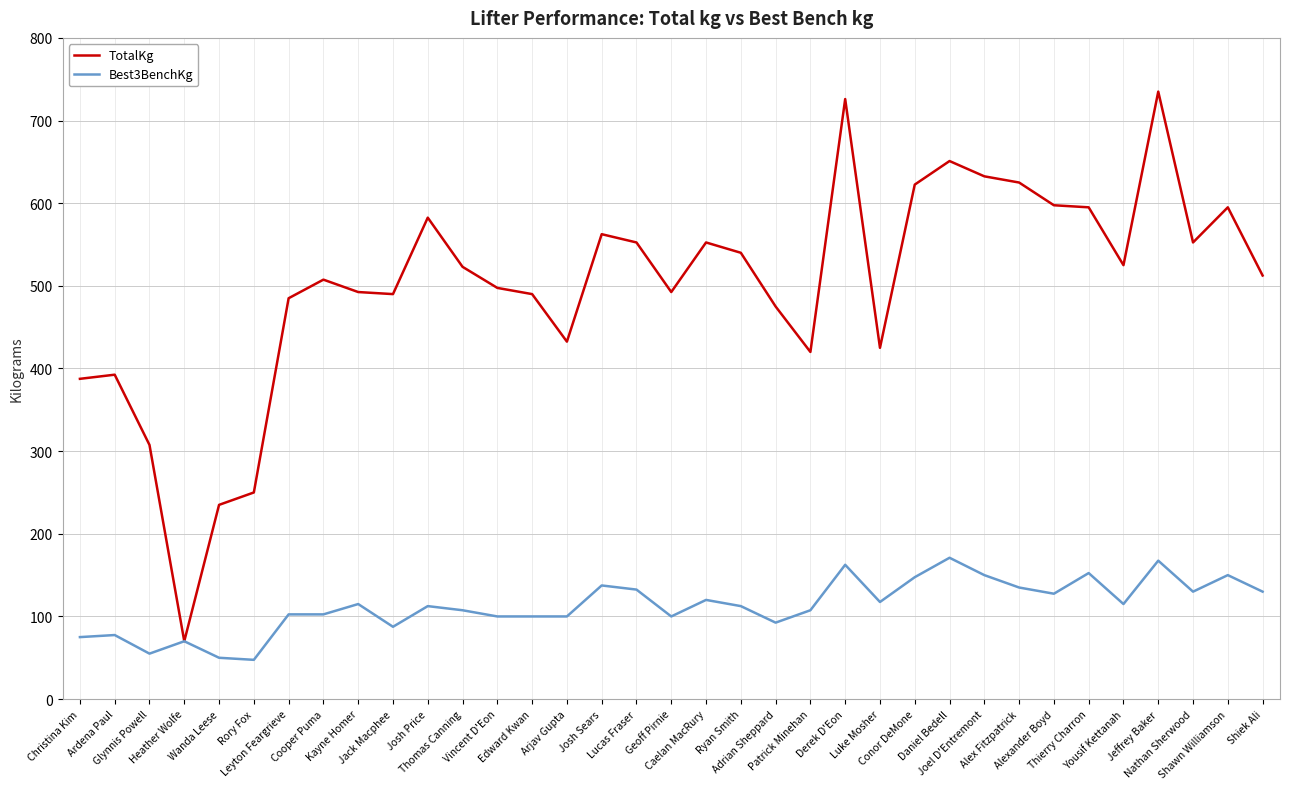

Which series has the largest total across all categories?

TotalKg